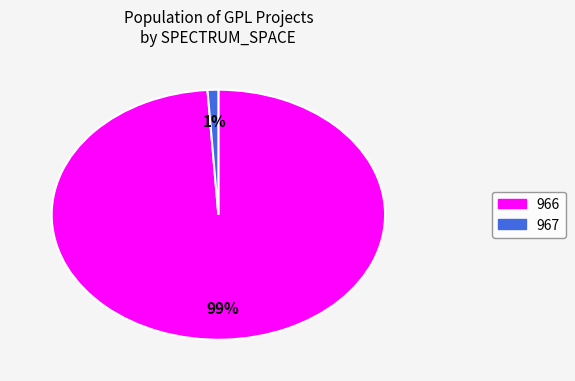

Does 967 account for over 50% of the chart?

No